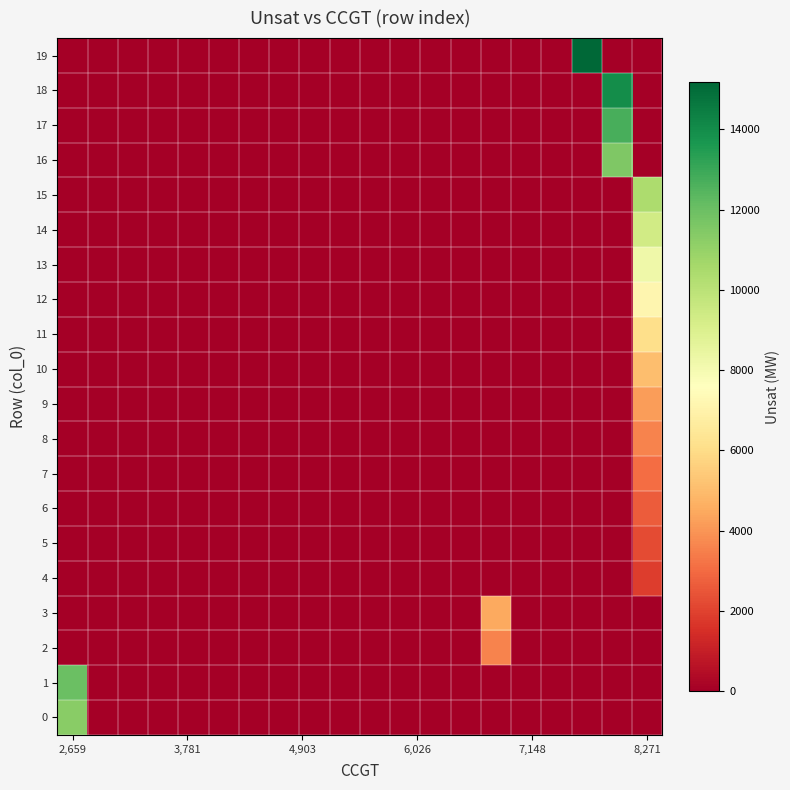

At how many categories does at least one series exceed 5037?

4